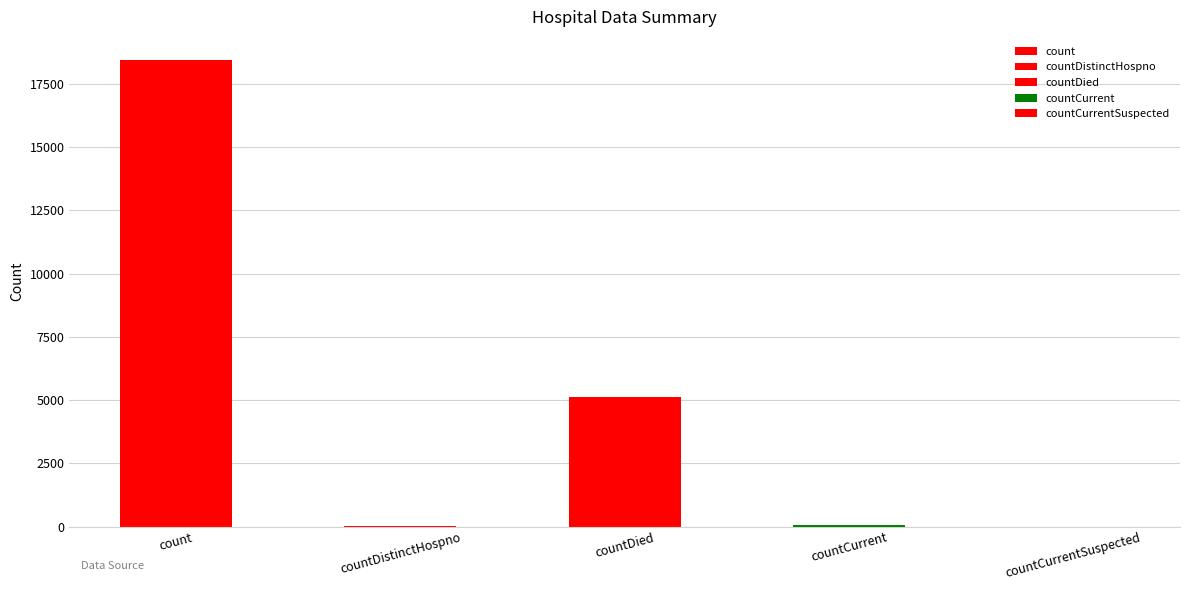

What is the sum of the values at countDistinctHospno and countDied?

5138